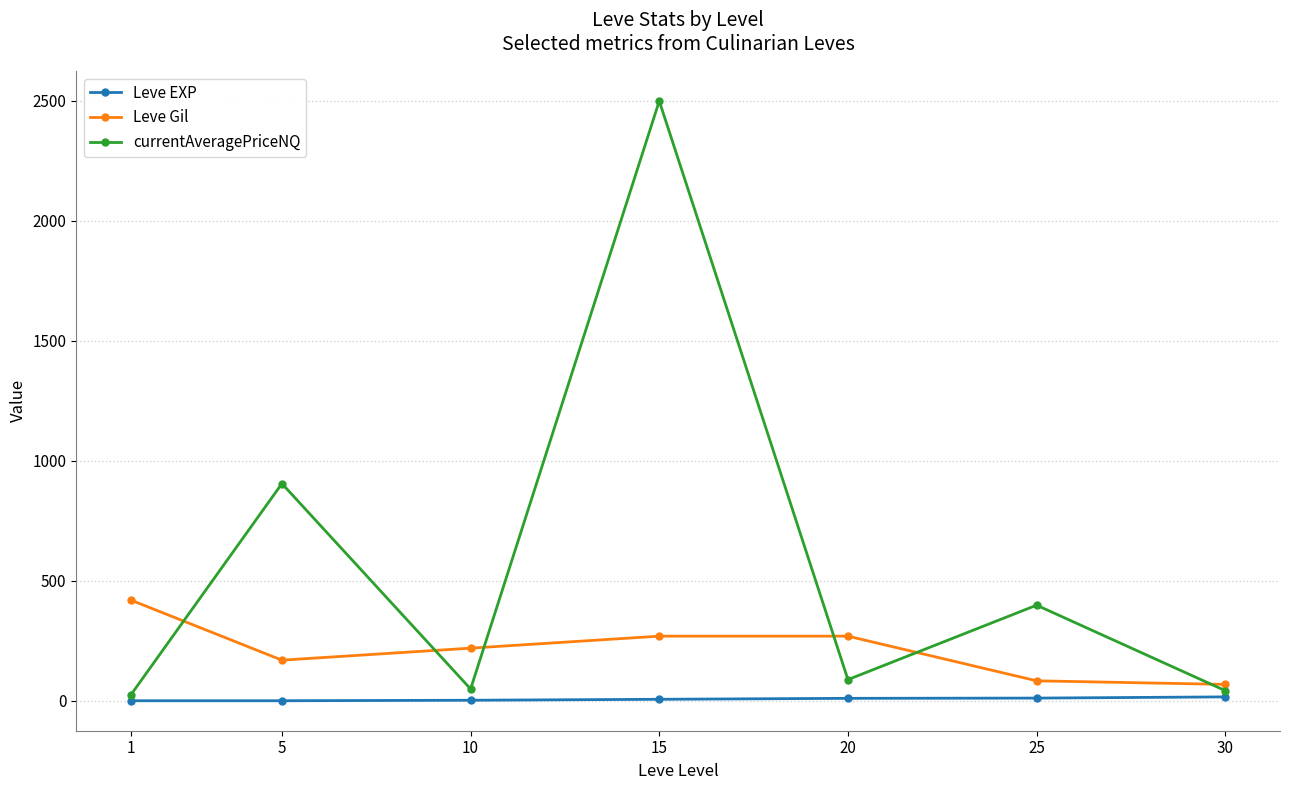

What is the highest value of the Leve Gil series?

420.0